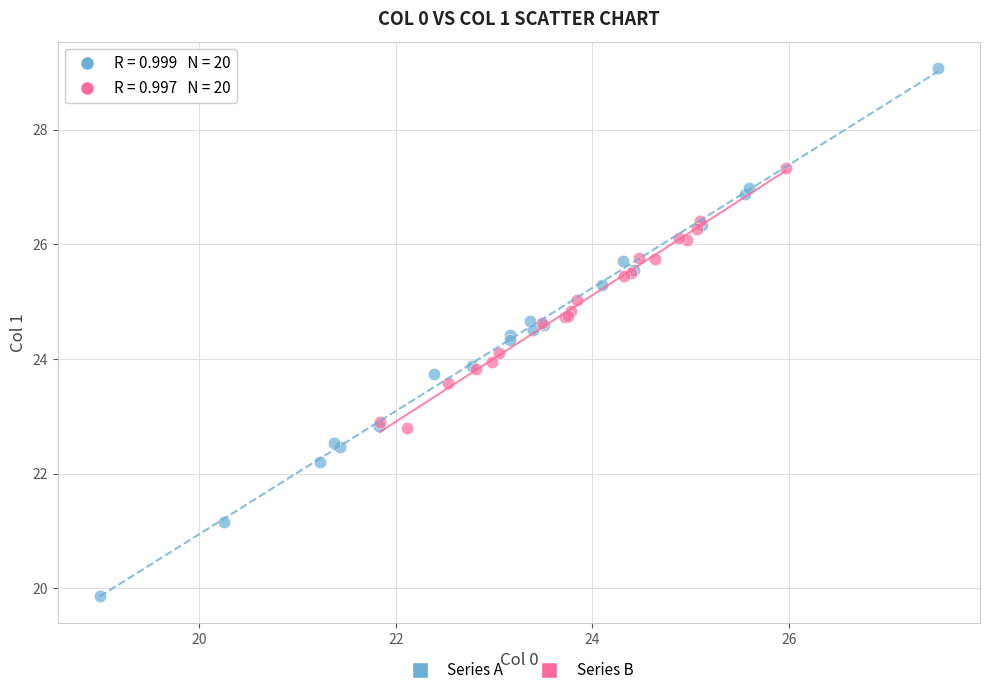

Which series reaches the minimum Y coordinate?

Series A